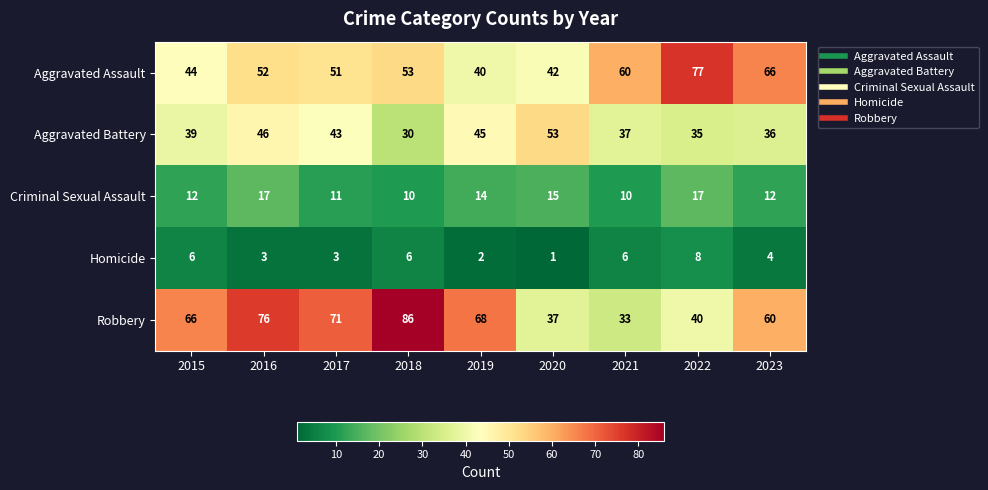

Is the value of Criminal Sexual Assault at 2015 greater than the value of Robbery at 2020?

No